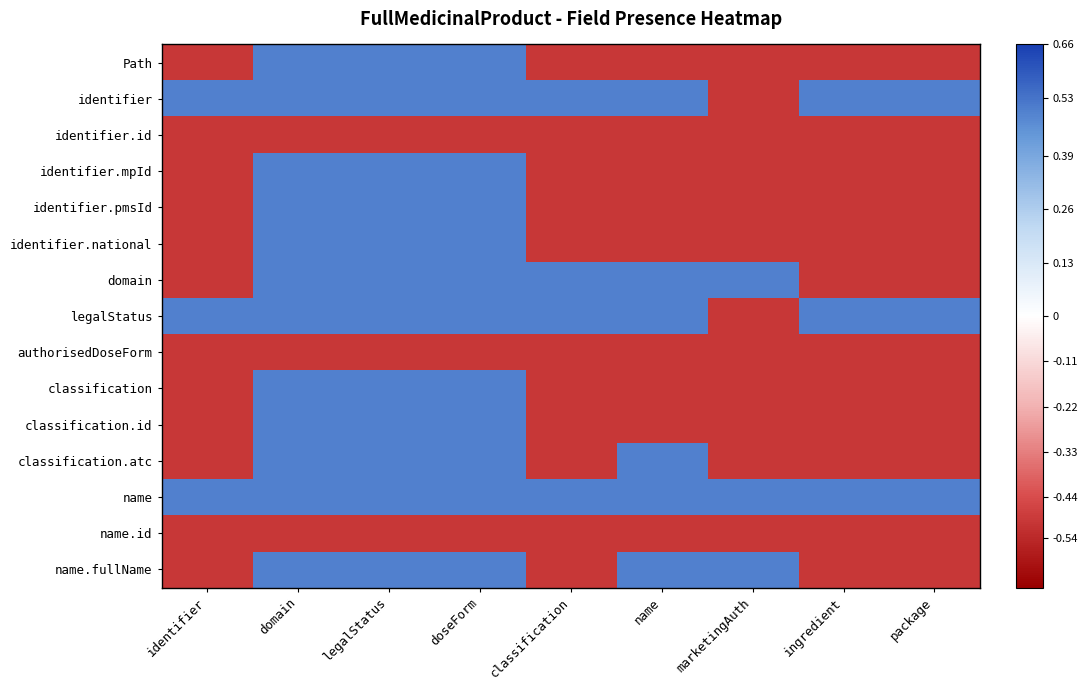

Reading right to left, transcribe all the data shown in this chart.

Path: package=-0.5	ingredient=-0.5	marketingAuth=-0.5	name=-0.5	classification=-0.5	doseForm=0.5	legalStatus=0.5	domain=0.5	identifier=-0.5
identifier: package=0.5	ingredient=0.5	marketingAuth=-0.5	name=0.5	classification=0.5	doseForm=0.5	legalStatus=0.5	domain=0.5	identifier=0.5
identifier.id: package=-0.5	ingredient=-0.5	marketingAuth=-0.5	name=-0.5	classification=-0.5	doseForm=-0.5	legalStatus=-0.5	domain=-0.5	identifier=-0.5
identifier.mpId: package=-0.5	ingredient=-0.5	marketingAuth=-0.5	name=-0.5	classification=-0.5	doseForm=0.5	legalStatus=0.5	domain=0.5	identifier=-0.5
identifier.pmsId: package=-0.5	ingredient=-0.5	marketingAuth=-0.5	name=-0.5	classification=-0.5	doseForm=0.5	legalStatus=0.5	domain=0.5	identifier=-0.5
identifier.national: package=-0.5	ingredient=-0.5	marketingAuth=-0.5	name=-0.5	classification=-0.5	doseForm=0.5	legalStatus=0.5	domain=0.5	identifier=-0.5
domain: package=-0.5	ingredient=-0.5	marketingAuth=0.5	name=0.5	classification=0.5	doseForm=0.5	legalStatus=0.5	domain=0.5	identifier=-0.5
legalStatus: package=0.5	ingredient=0.5	marketingAuth=-0.5	name=0.5	classification=0.5	doseForm=0.5	legalStatus=0.5	domain=0.5	identifier=0.5
authorisedDoseForm: package=-0.5	ingredient=-0.5	marketingAuth=-0.5	name=-0.5	classification=-0.5	doseForm=-0.5	legalStatus=-0.5	domain=-0.5	identifier=-0.5
classification: package=-0.5	ingredient=-0.5	marketingAuth=-0.5	name=-0.5	classification=-0.5	doseForm=0.5	legalStatus=0.5	domain=0.5	identifier=-0.5
classification.id: package=-0.5	ingredient=-0.5	marketingAuth=-0.5	name=-0.5	classification=-0.5	doseForm=0.5	legalStatus=0.5	domain=0.5	identifier=-0.5
classification.atc: package=-0.5	ingredient=-0.5	marketingAuth=-0.5	name=0.5	classification=-0.5	doseForm=0.5	legalStatus=0.5	domain=0.5	identifier=-0.5
name: package=0.5	ingredient=0.5	marketingAuth=0.5	name=0.5	classification=0.5	doseForm=0.5	legalStatus=0.5	domain=0.5	identifier=0.5
name.id: package=-0.5	ingredient=-0.5	marketingAuth=-0.5	name=-0.5	classification=-0.5	doseForm=-0.5	legalStatus=-0.5	domain=-0.5	identifier=-0.5
name.fullName: package=-0.5	ingredient=-0.5	marketingAuth=0.5	name=0.5	classification=-0.5	doseForm=0.5	legalStatus=0.5	domain=0.5	identifier=-0.5